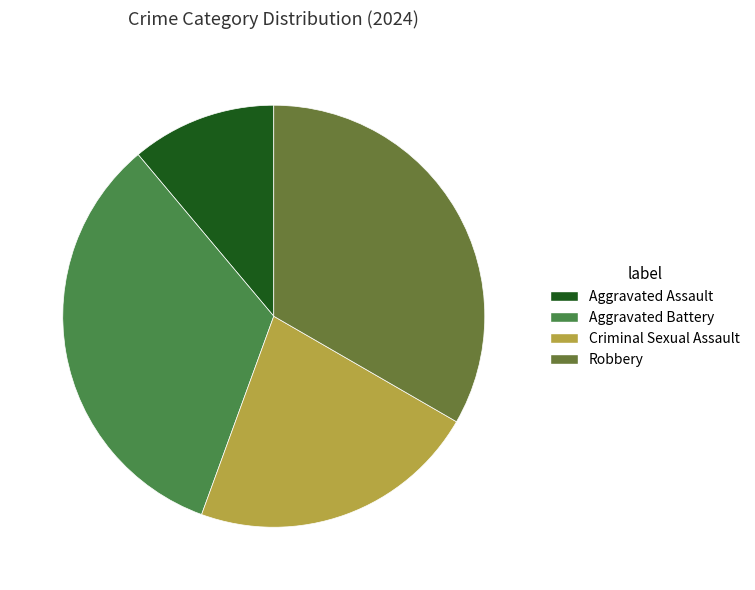

Is Aggravated Battery the majority of the pie?

No